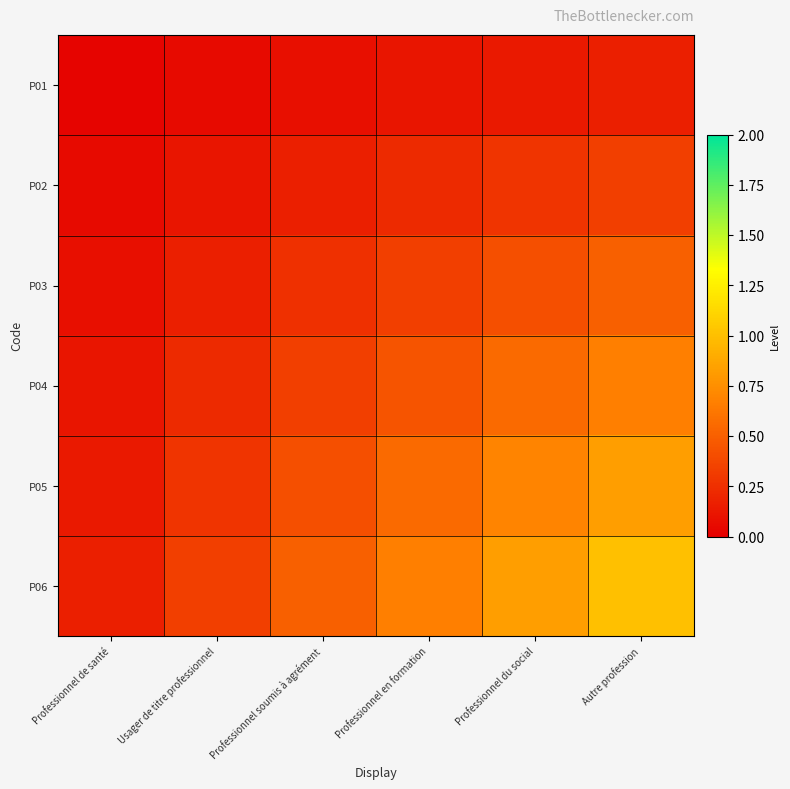

At which category does the chart reach its minimum across all series?

Professionnel de santé